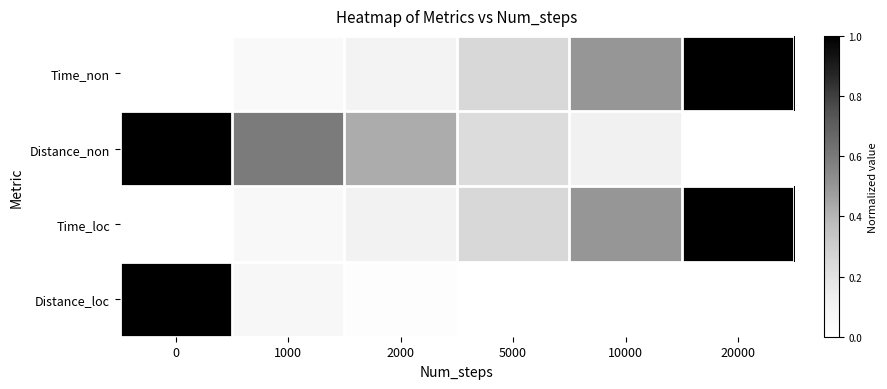

Rank the series at 5000 from lowest to highest value.

Distance_loc, Distance_non, Time_non, Time_loc